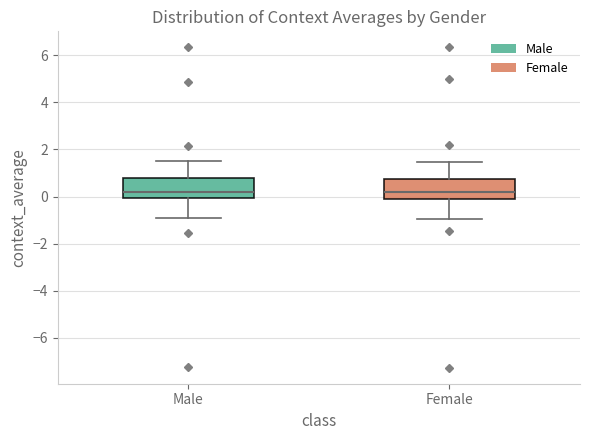

Reading left to right, read every box against the y-axis: the position of its median line, the range the box covers, and the ends of its whiskers. The values are not printed on the chart, so give them approximately, as read against the axis.

Male: median 0.2, box 0.0 to 0.8, whiskers -1.0 to 1.6
Female: median 0.2, box 0.0 to 0.8, whiskers -1.0 to 1.4